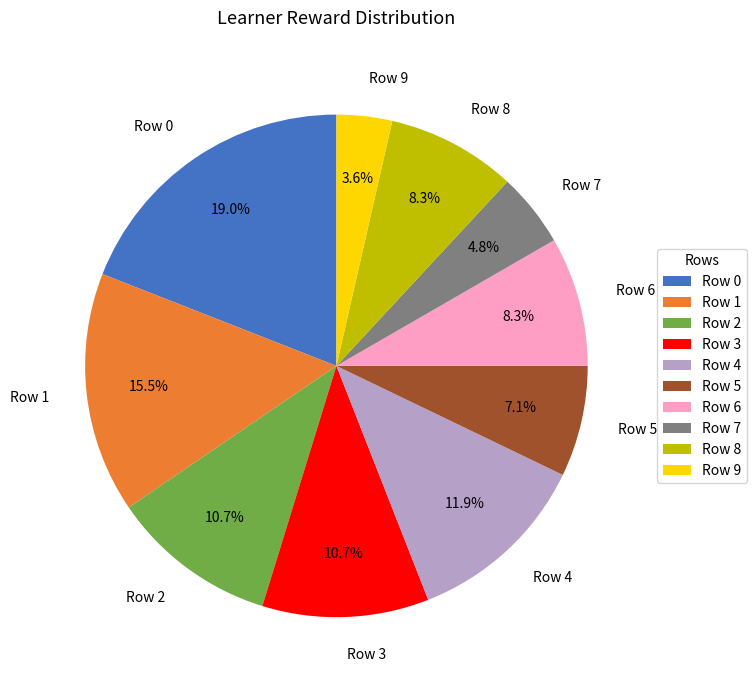

What portion of the pie excludes Row 9?

96.4%